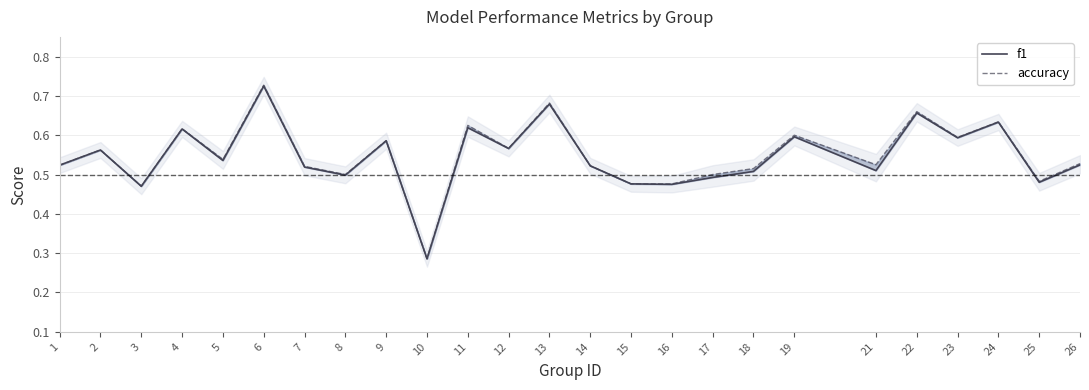

What is the difference between the second highest and minimum values in the accuracy series?

0.4